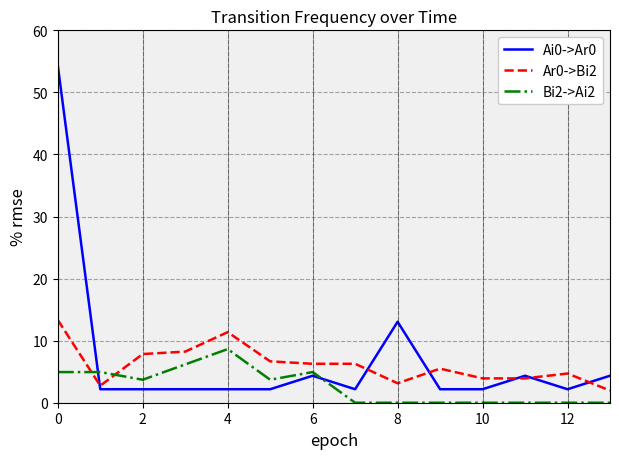

What is the greatest value displayed?

54.3